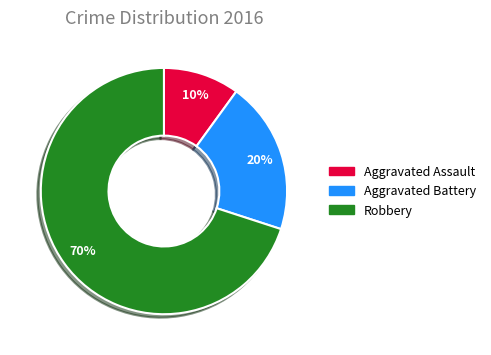

Is the sum of Robbery and Aggravated Battery greater than half?

Yes